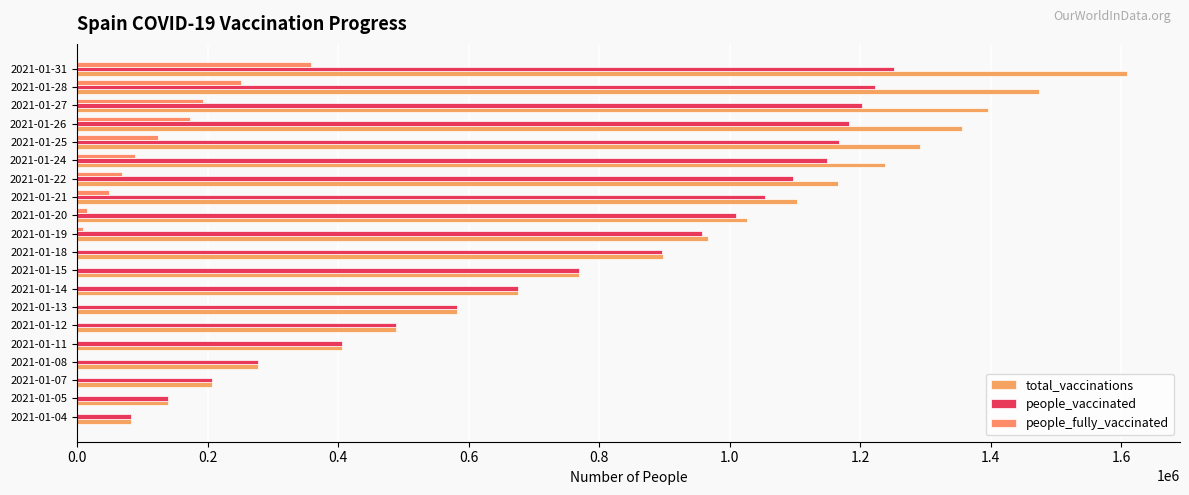

List the series in order of their peak value, highest first.

total_vaccinations, people_vaccinated, people_fully_vaccinated